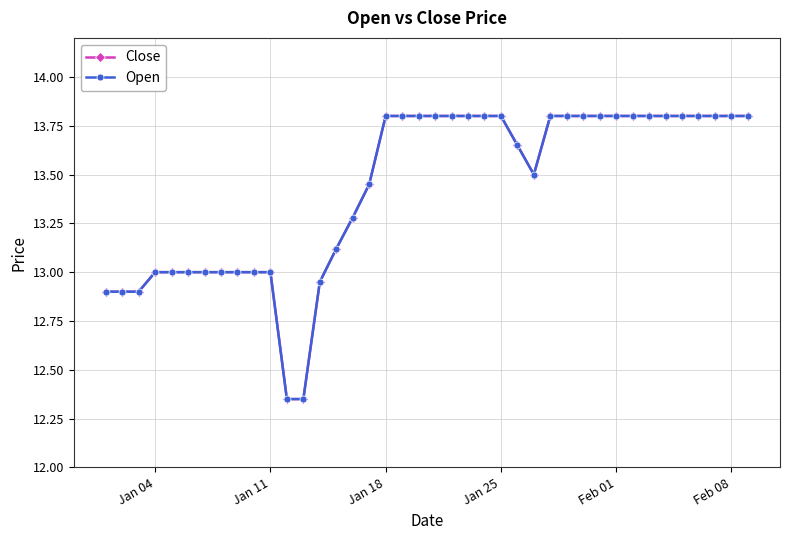

How many lines are shown in the chart?

2